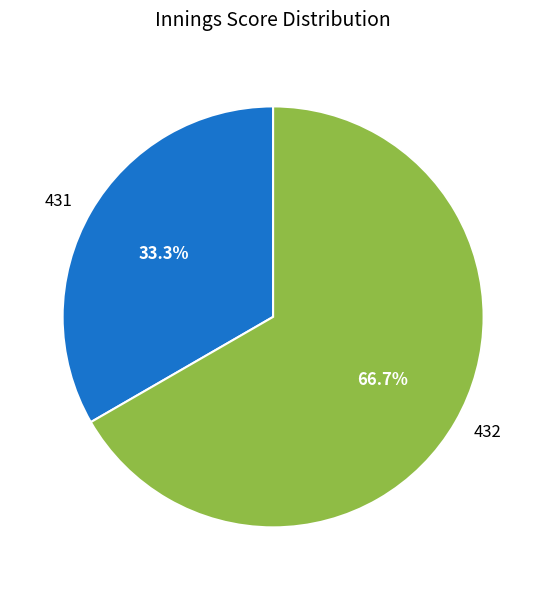

What is the ratio of the value at 431 to the value at 432?

0.5